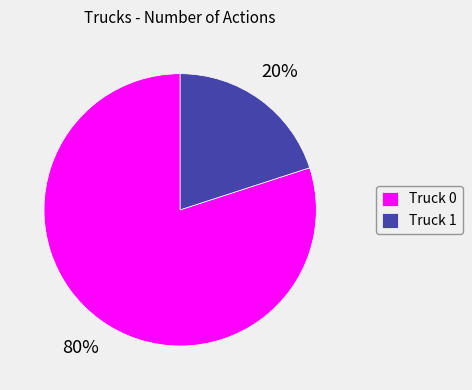

Is Truck 1 the majority of the pie?

No